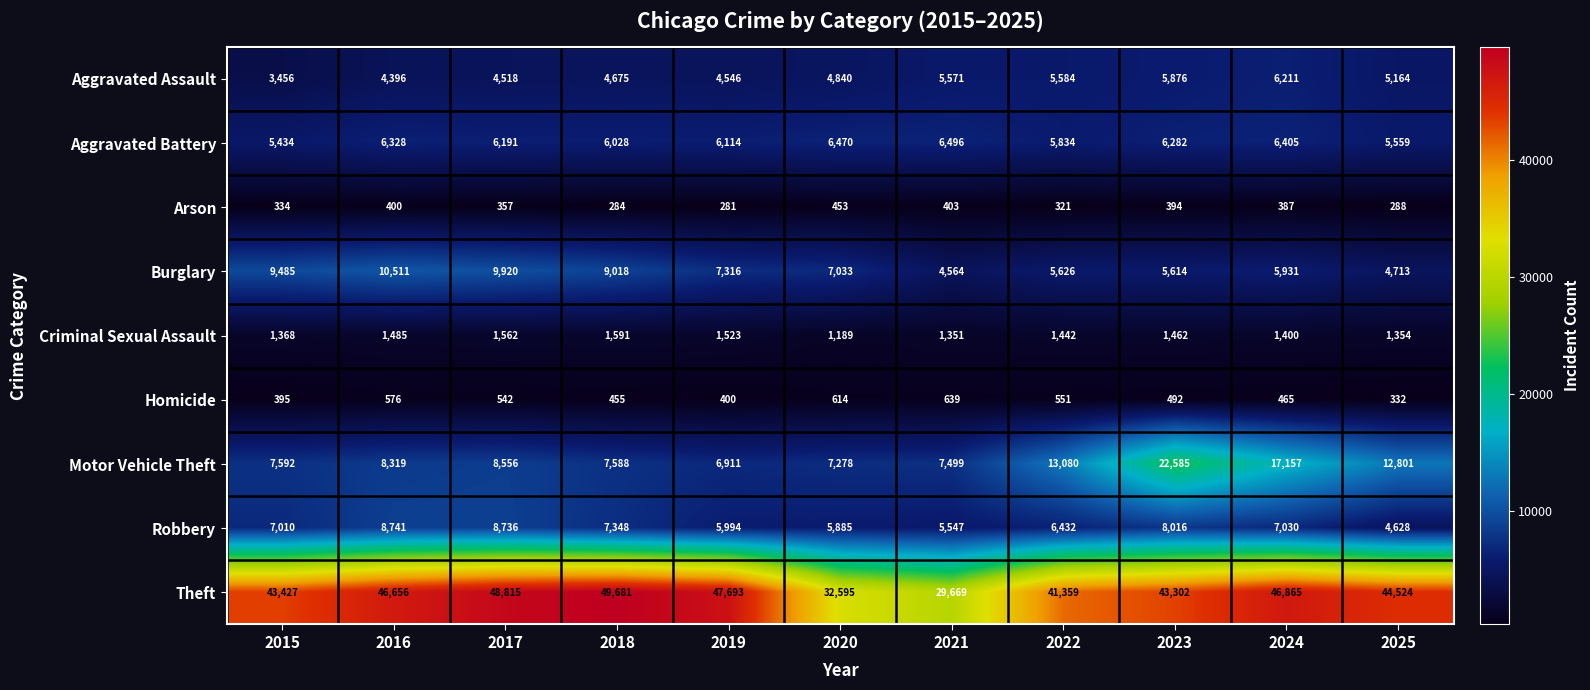

The value of Burglary at 2020 is 10319. True or false?

False